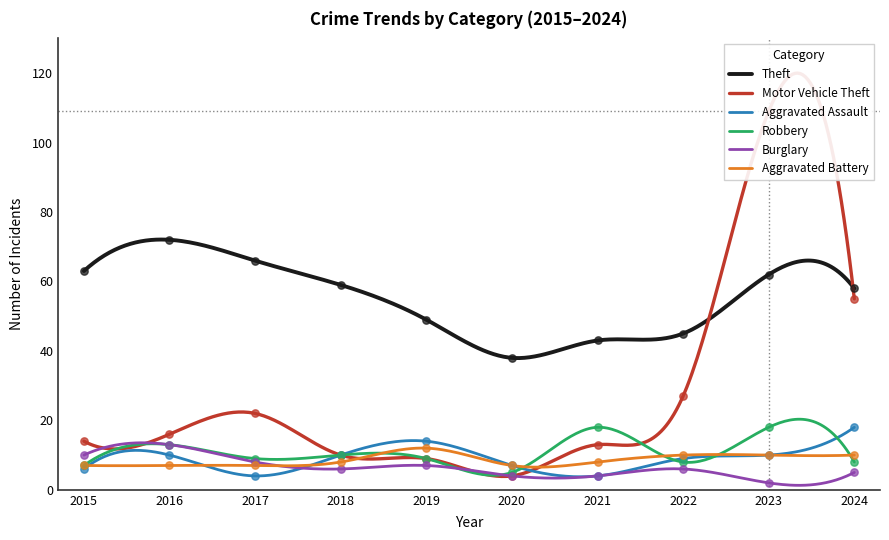

What is the total value across all series at 2024?

154